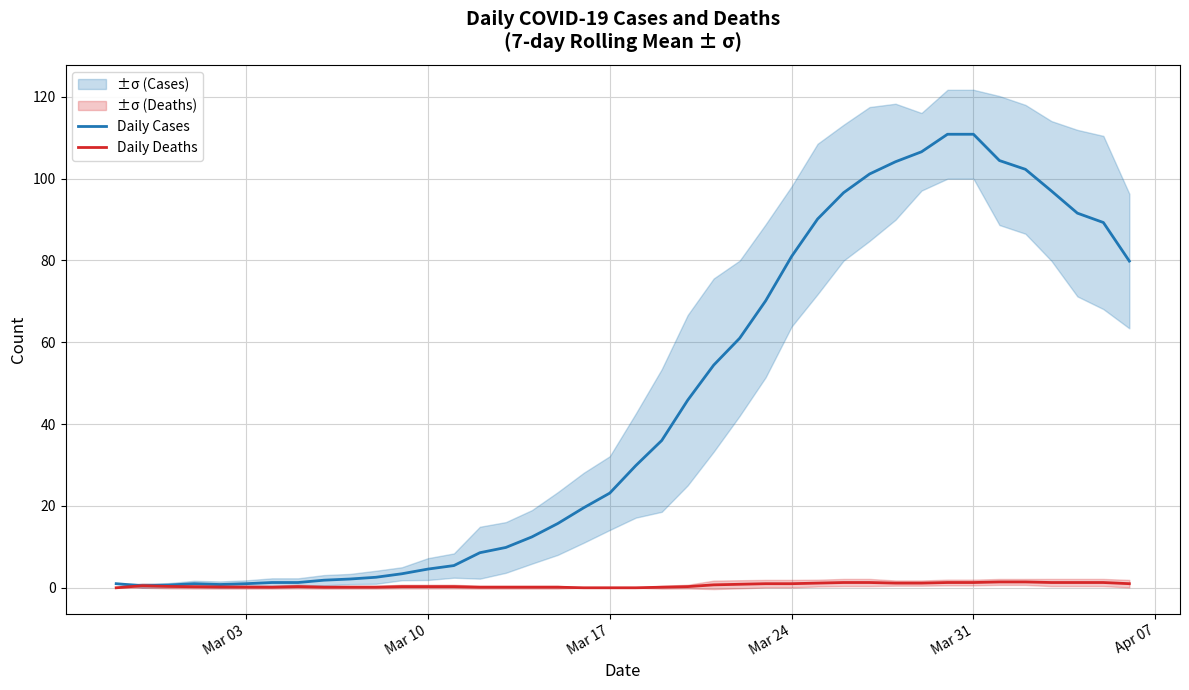

True or false: Daily Deaths and Daily Cases cross at least once.

False